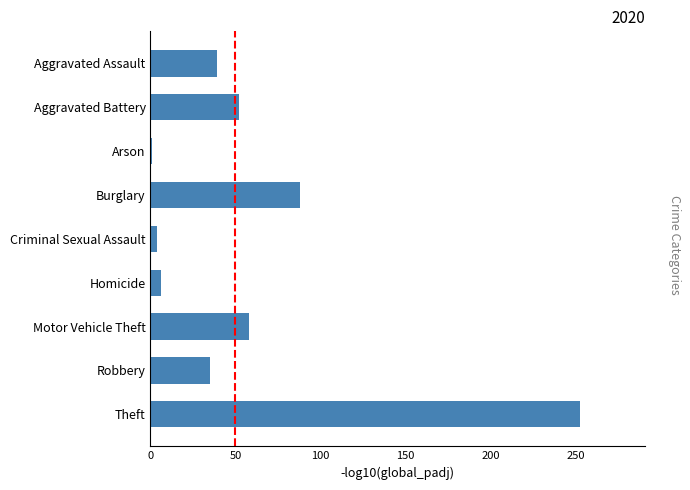

Which has a higher value, Motor Vehicle Theft or Criminal Sexual Assault?

Motor Vehicle Theft